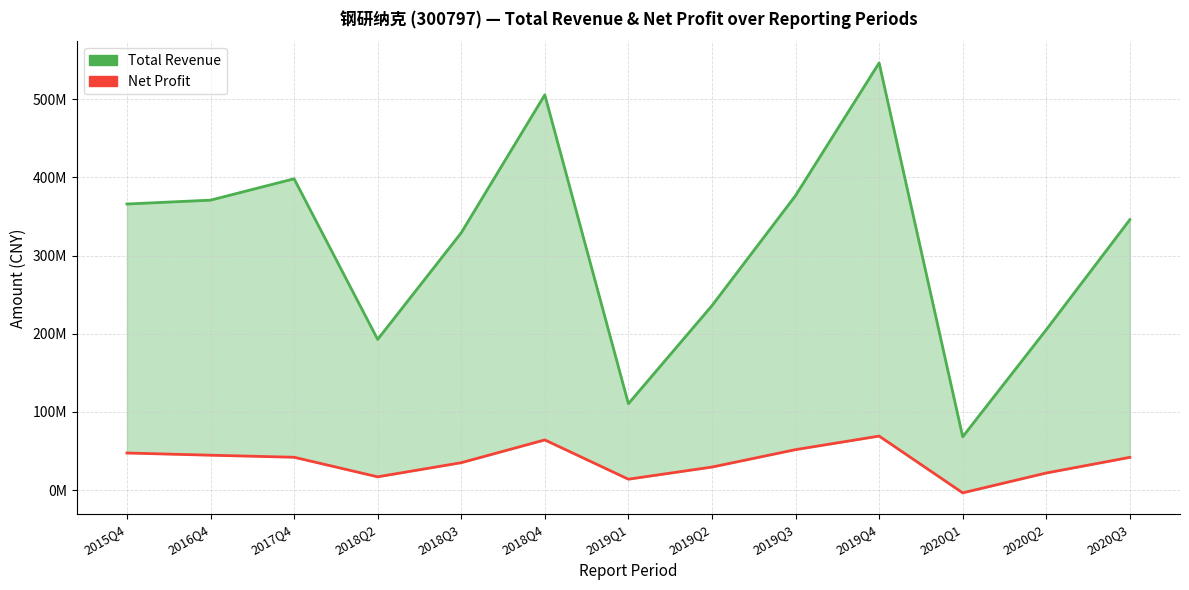

At which label does Total Revenue reach its minimum?

2020Q1